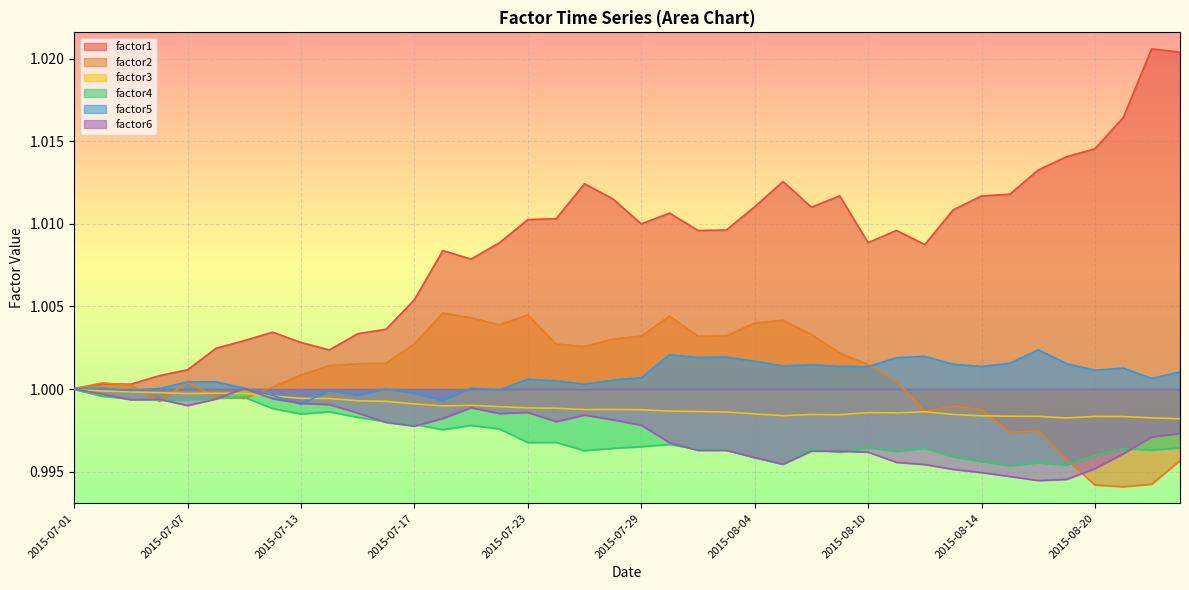

Is it true that factor2 equals 1.0 at 2015-08-12?

True